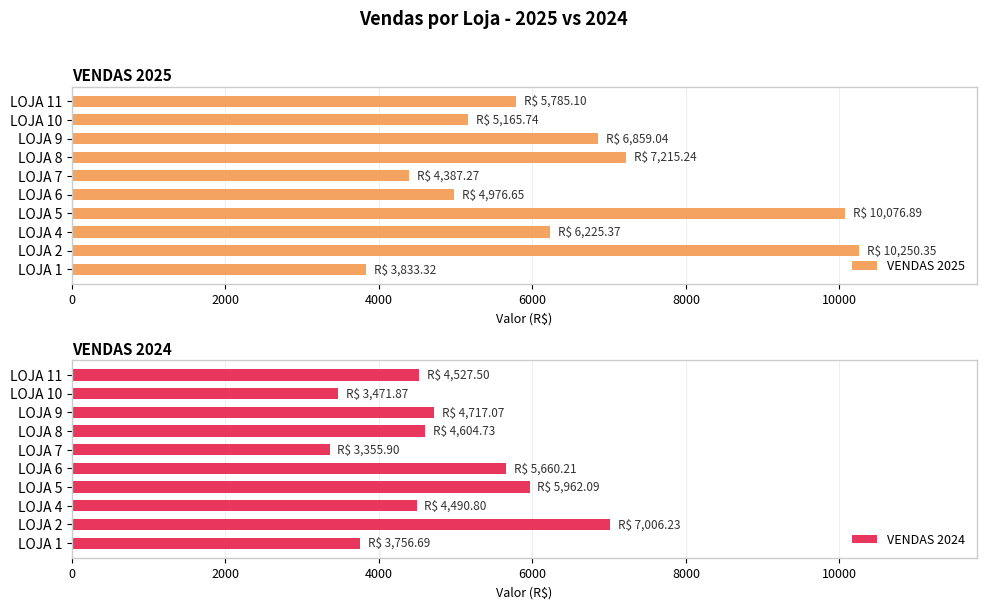

What is the difference between the maximum and minimum values in the VENDAS 2025 series?

6417.0